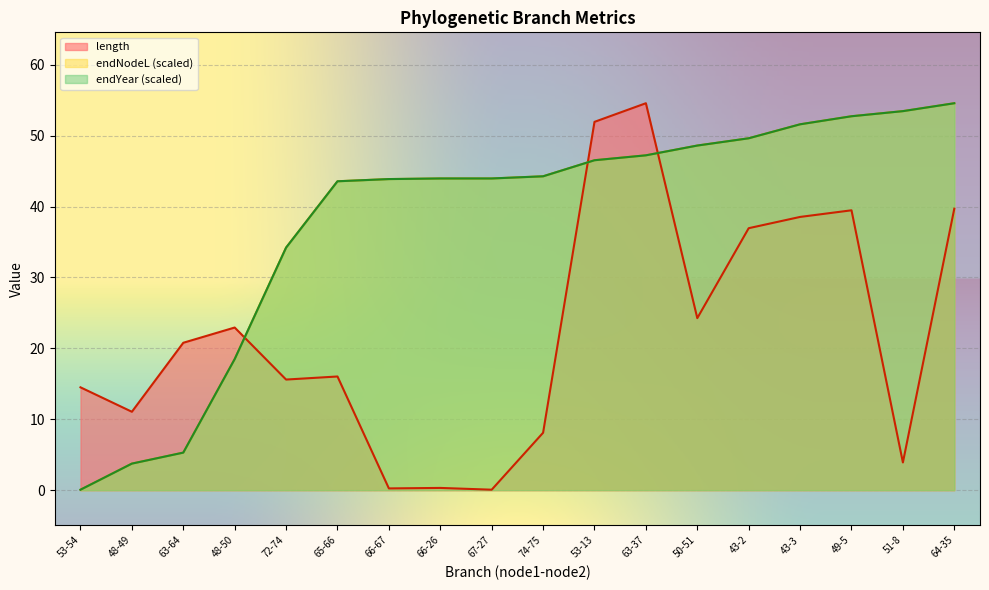

Which series has the largest total across all categories?

endYear